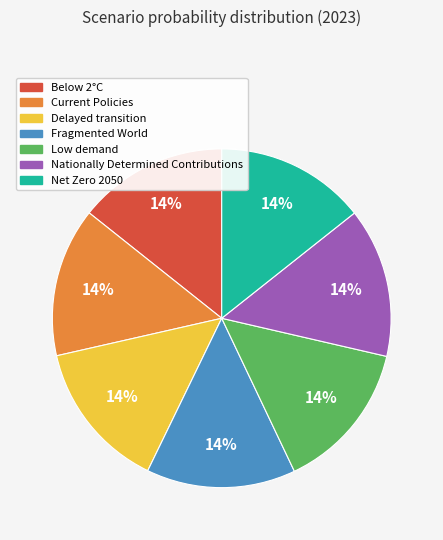

To the nearest percent, what percentage of the pie is Delayed transition?

14%